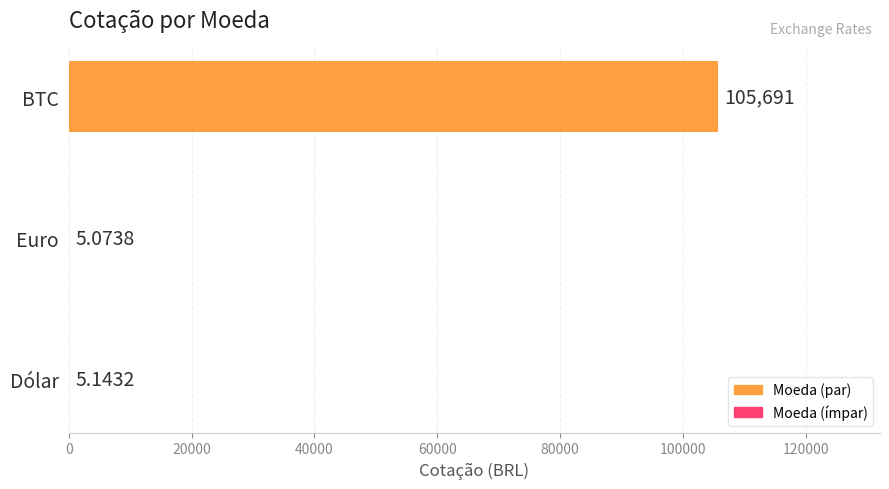

What is the ratio of the value at BTC to the value at Euro?

20830.7